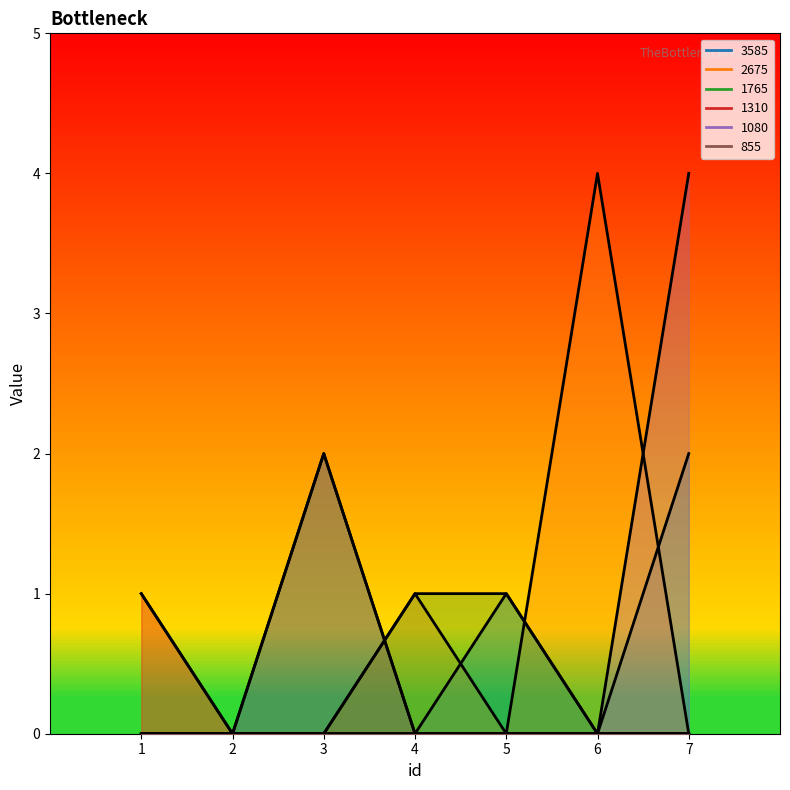

The 3585 series shows 0 at 1. True or false?

True